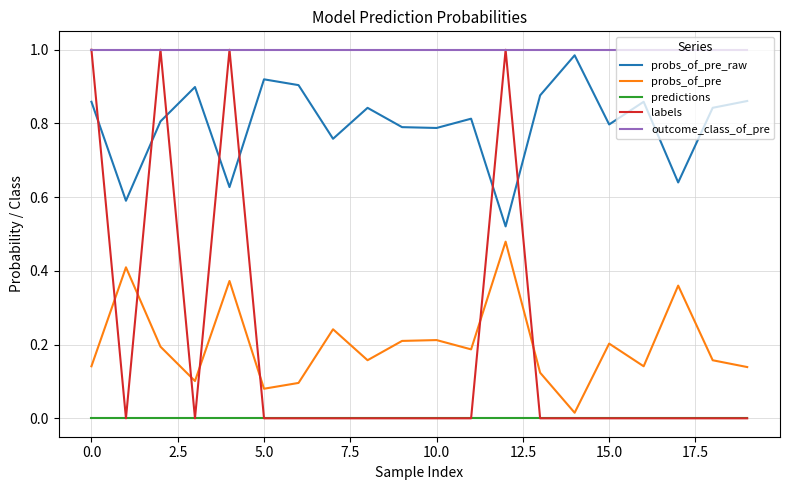

True or false: probs_of_pre and probs_of_pre_raw cross at least once.

False